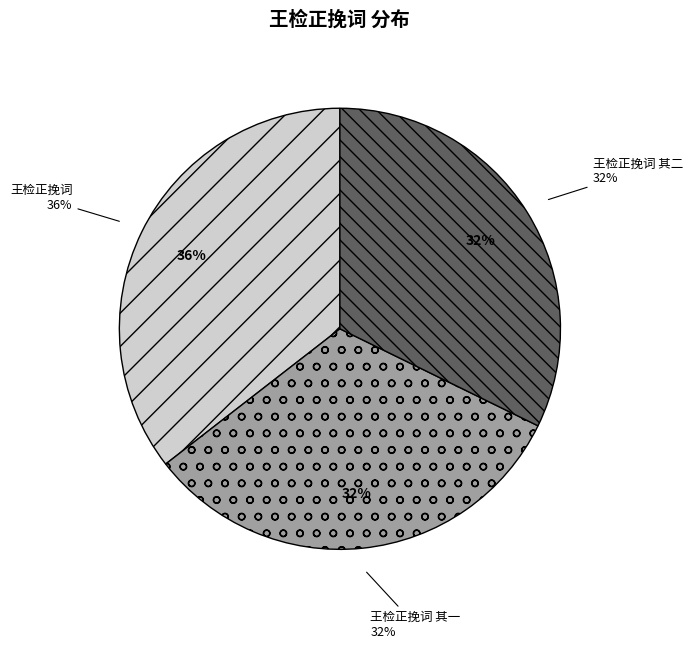

True or false: 王检正挽词 其二 accounts for 32% of the total.

True